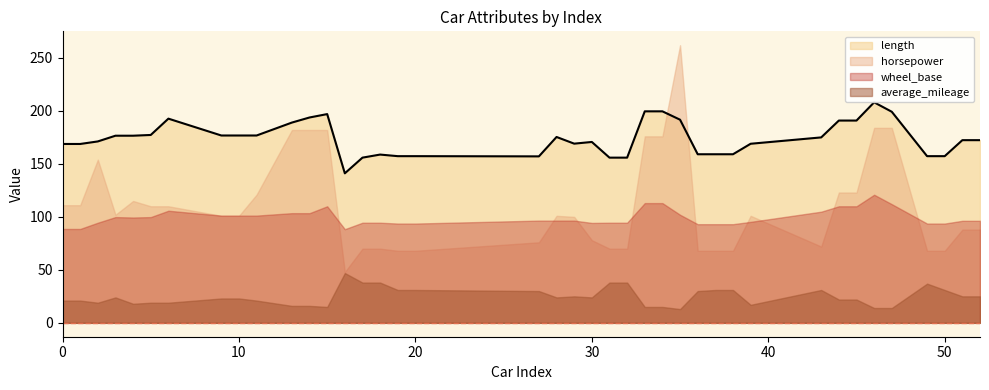

What is the total value across all series at 34?

503.6